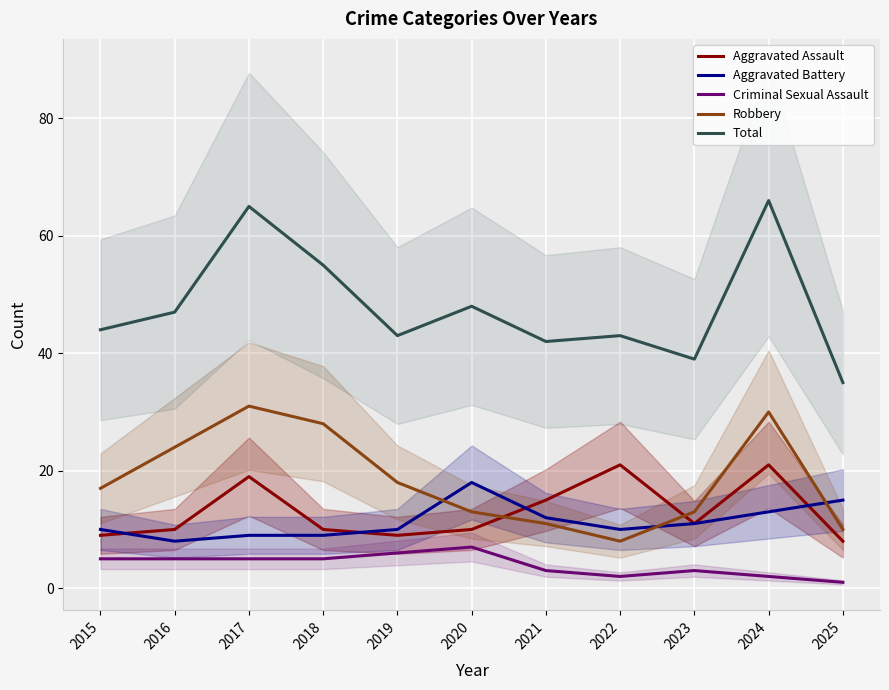

What is the total value across all series at 2018?

107